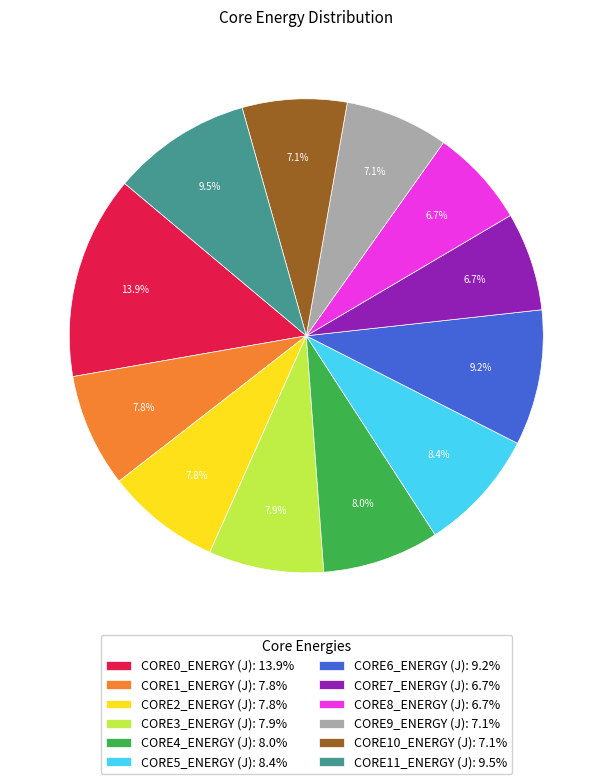

Is it true that CORE7_ENERGY (J) is 7% of the pie?

True